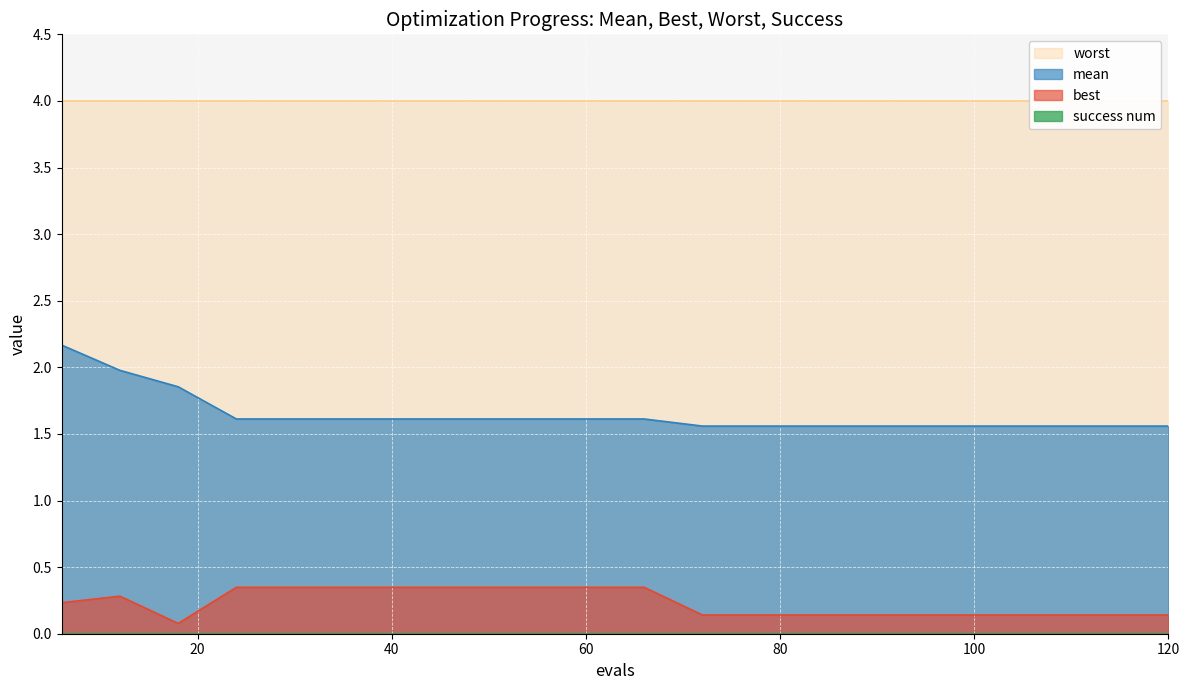

True or false: mean and best cross at least once.

False